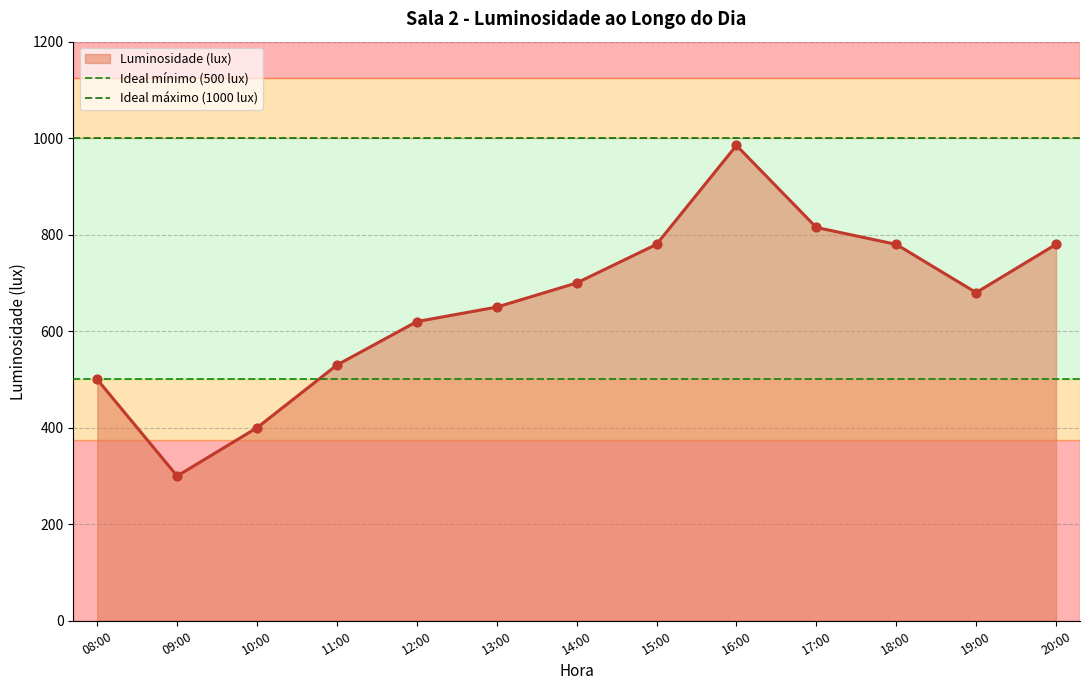

The Luminosidade (lux) series shows 718 at 11:00. True or false?

False